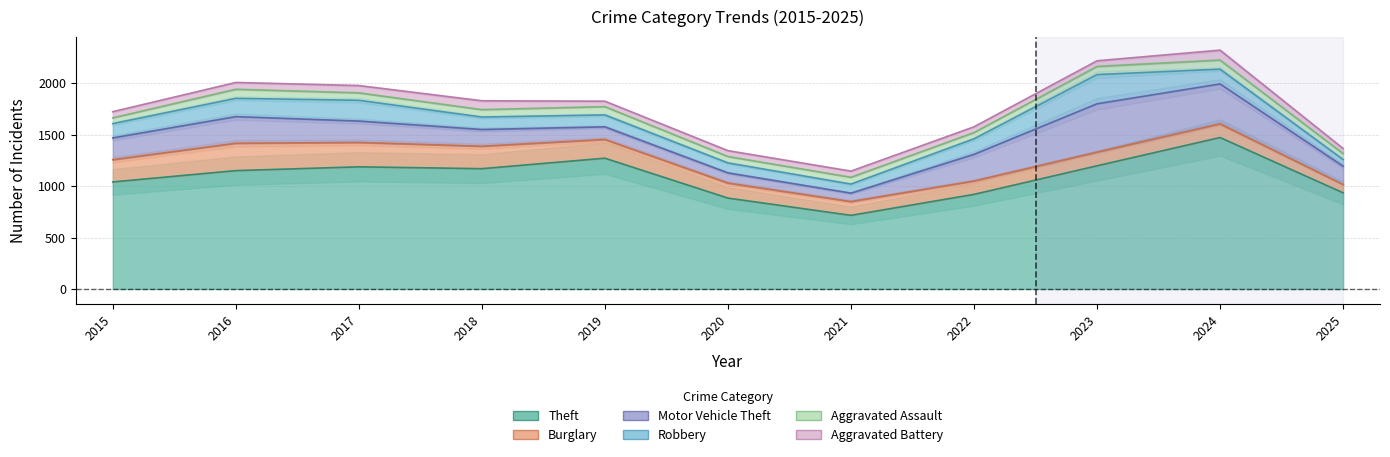

What is the difference between the maximum and minimum values in the Burglary series?

185